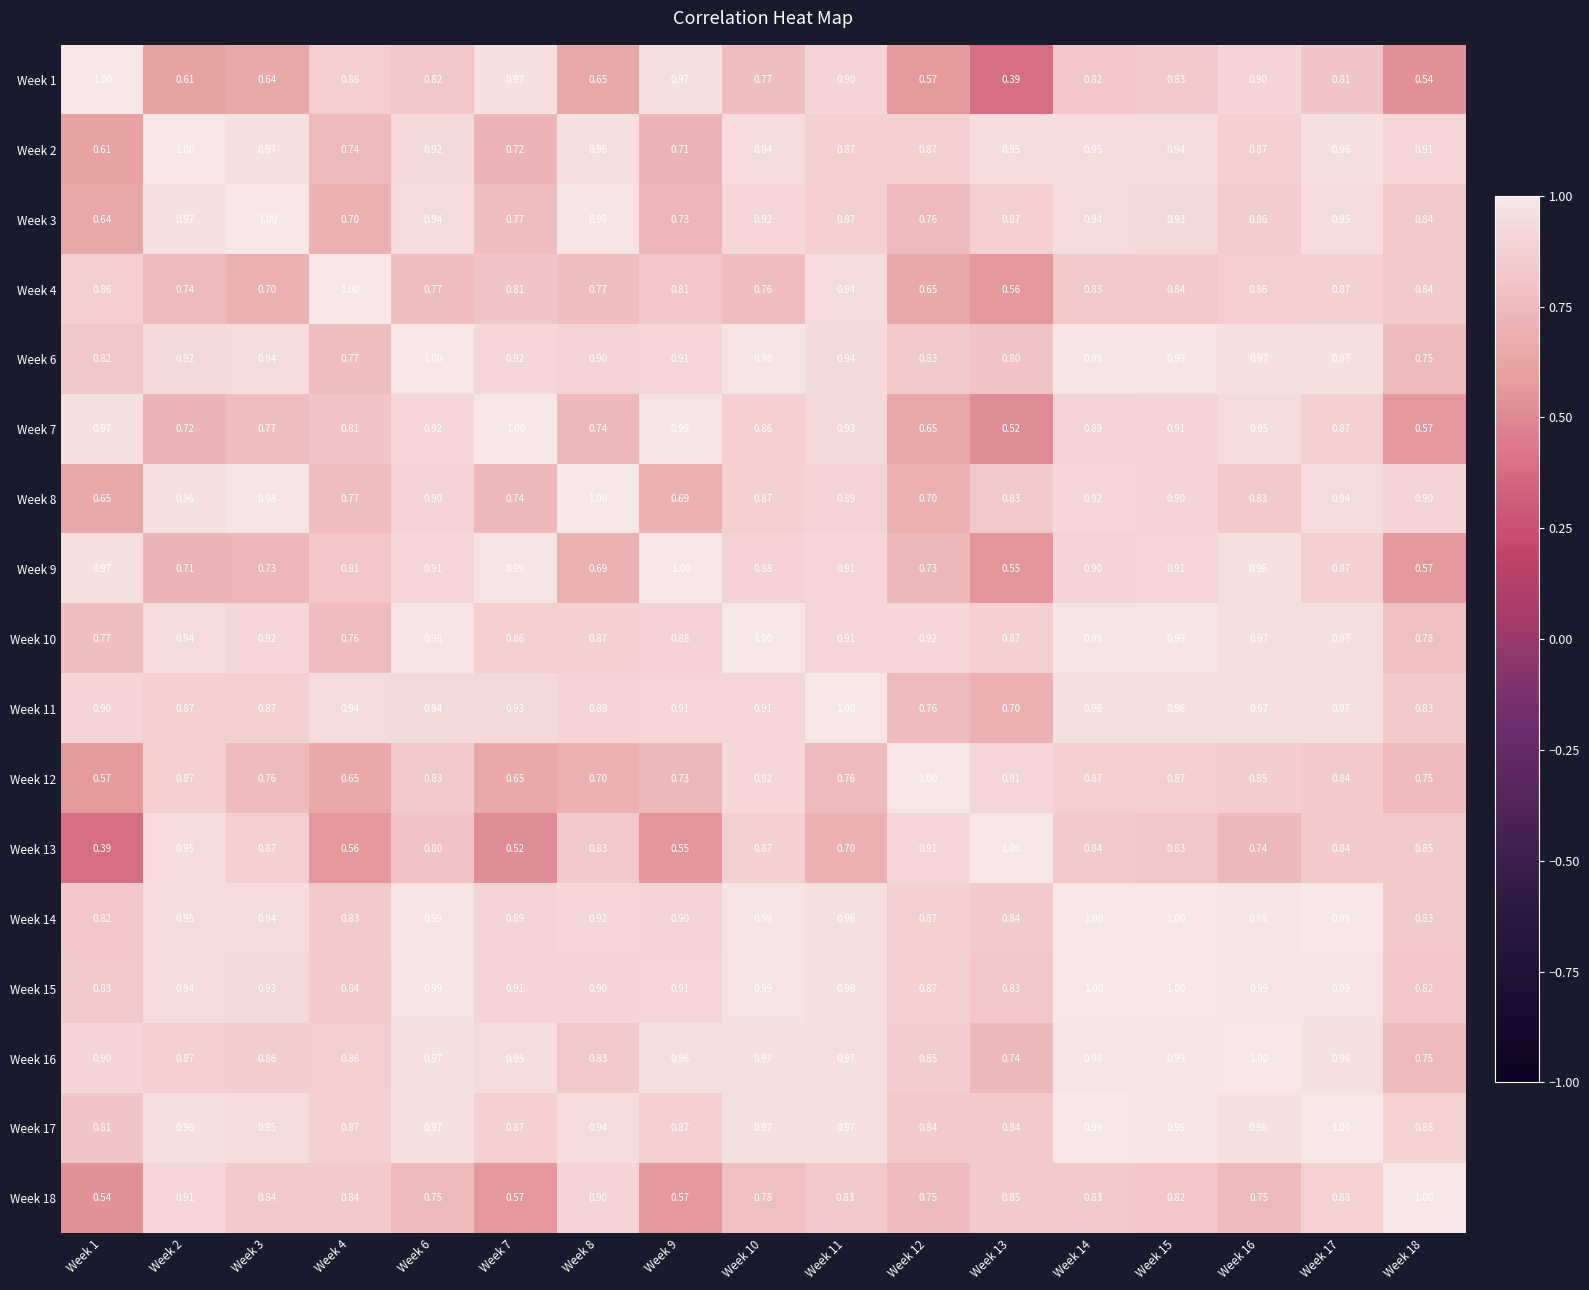

Is the value of Week 18 at Week 1 greater than the value of Week 13 at Week 6?

No